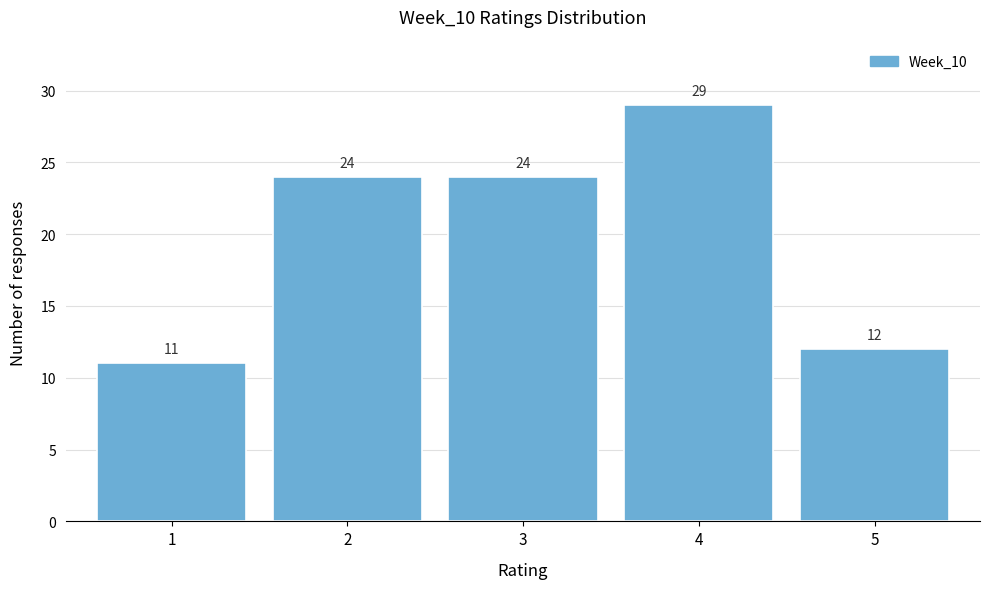

Reading left to right, list every bar in this chart as the range it spans on the x-axis followed by its height.

0.5 to 1.5: 11
1.5 to 2.5: 24
2.5 to 3.5: 24
3.5 to 4.5: 29
4.5 to 5.5: 12